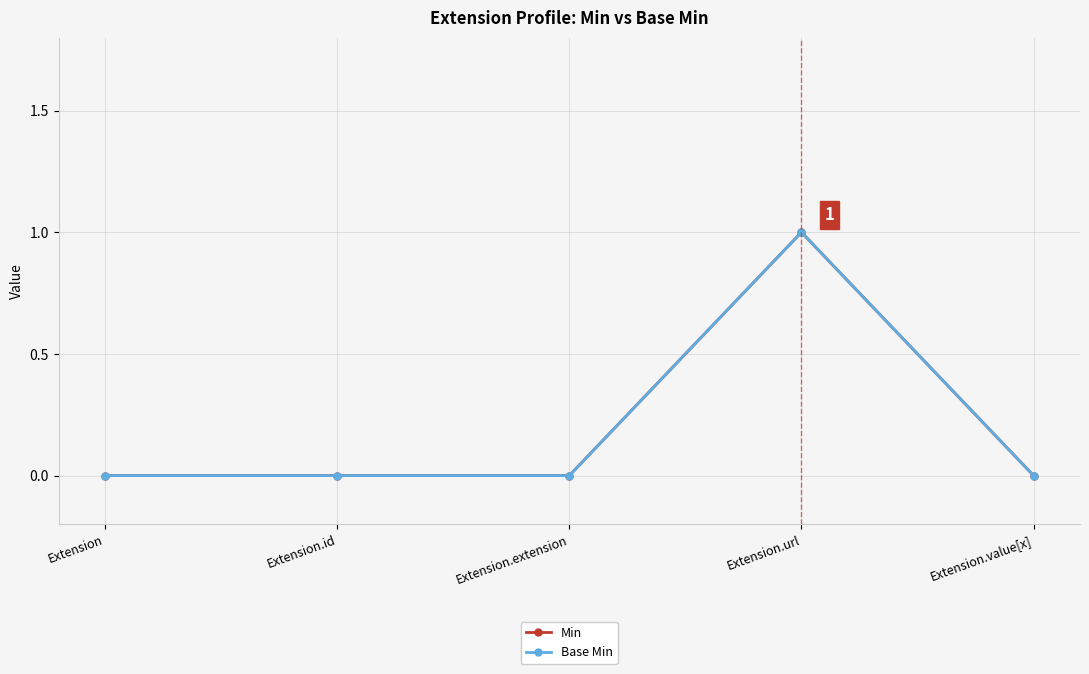

How many lines are shown in the chart?

2